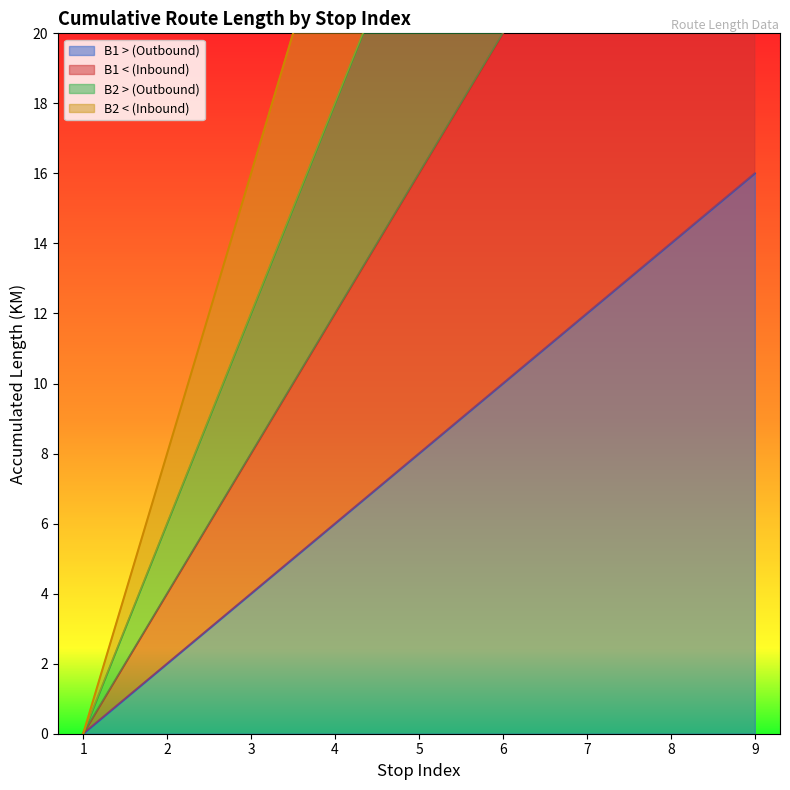

Reading left to right, extract all data points from this chart.

B1 > (Outbound): 0	2	4	6	8	10	12	14	16
B1 < (Inbound): 0	4	8	12	16	20	24	28	32
B2 > (Outbound): 0	6	12	18	24	30	36	42	48
B2 < (Inbound): 0	8	16	24	32	40	48	56	64